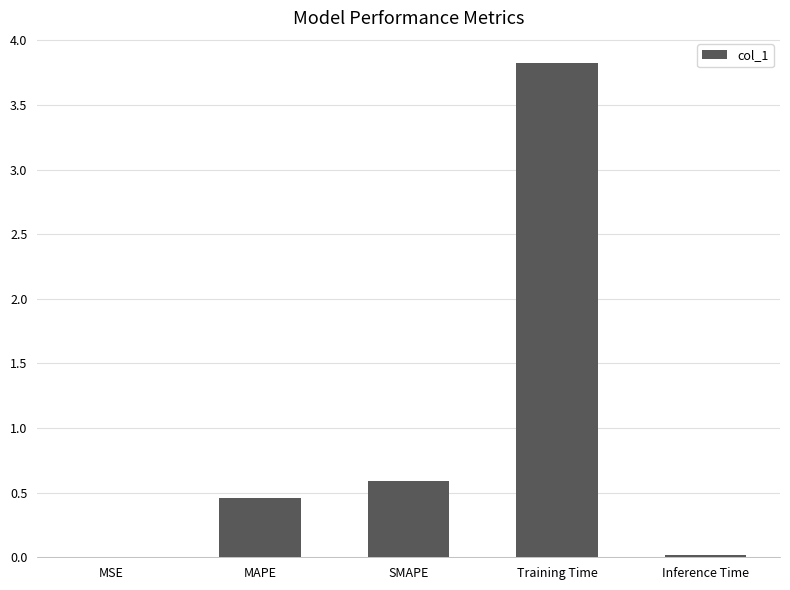

What is the change in value from MSE to Training Time?

+3.8